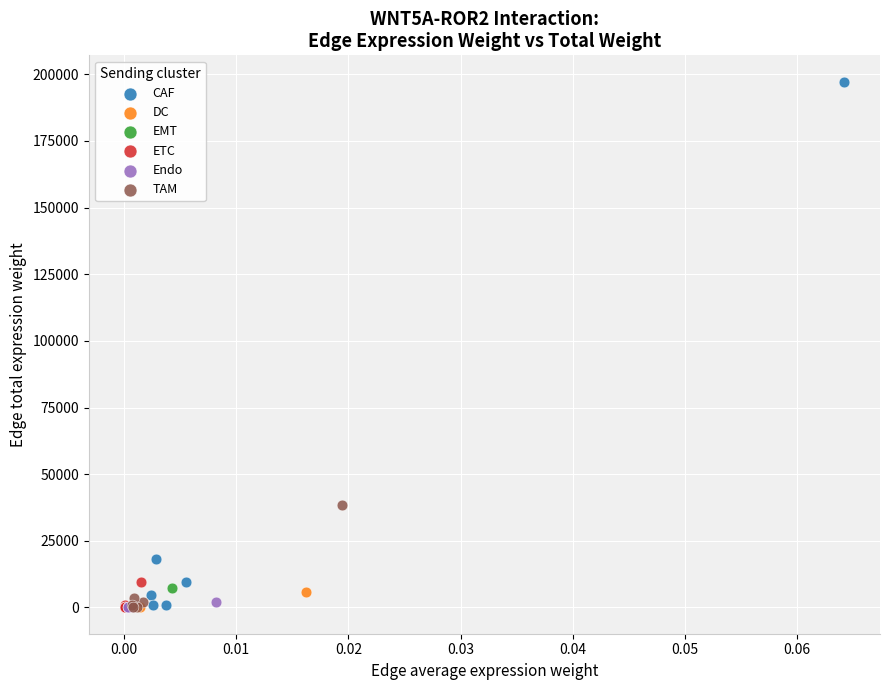

Which series has the widest spread of Y values?

CAF